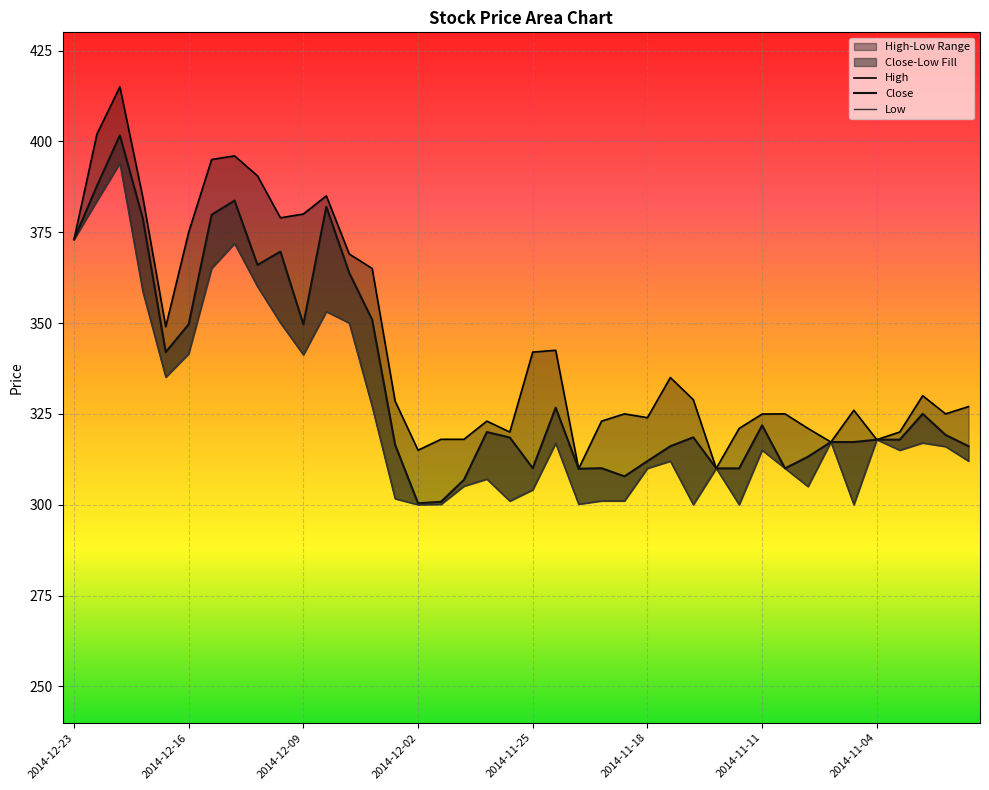

Rank the categories by Close value from highest to lowest.

2014-12-19, 2014-12-22, 2014-12-12, 2014-12-08, 2014-12-15, 2014-12-18, 2014-12-23, 2014-12-10, 2014-12-11, 2014-12-05, 2014-12-04, 2014-12-16, 2014-12-09, 2014-12-17, 2014-11-24, 2014-10-31, 2014-11-11, 2014-11-27, 2014-10-30, 2014-11-14, 2014-11-26, 2014-11-04, 2014-11-03, 2014-11-06, 2014-11-05, 2014-12-03, 2014-11-17, 2014-10-29, 2014-11-07, 2014-11-18, 2014-11-25, 2014-11-20, 2014-11-13, 2014-11-12, 2014-11-10, 2014-11-21, 2014-11-19, 2014-11-28, 2014-12-01, 2014-12-02